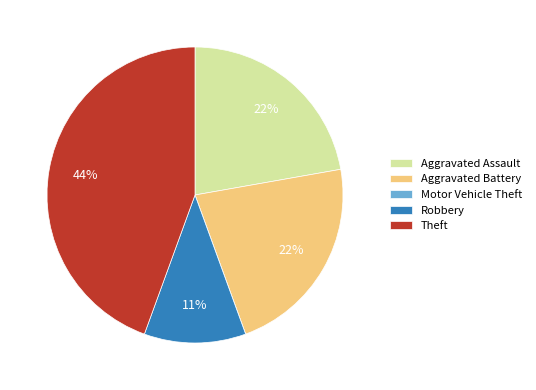

Combined, do Aggravated Assault and Theft account for over 50%?

Yes